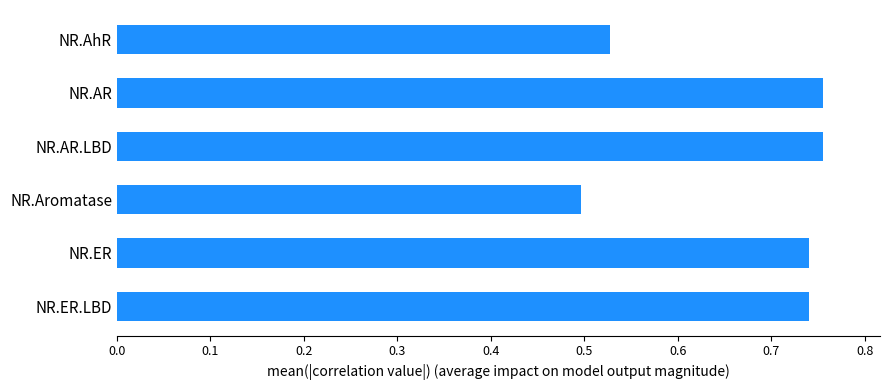

The value at NR.AhR is 0.5. True or false?

True